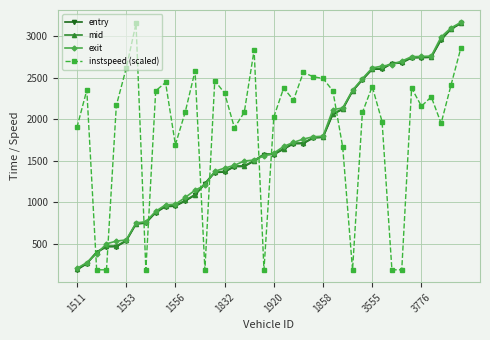

Which series has the largest total across all categories?

instspeed (scaled)